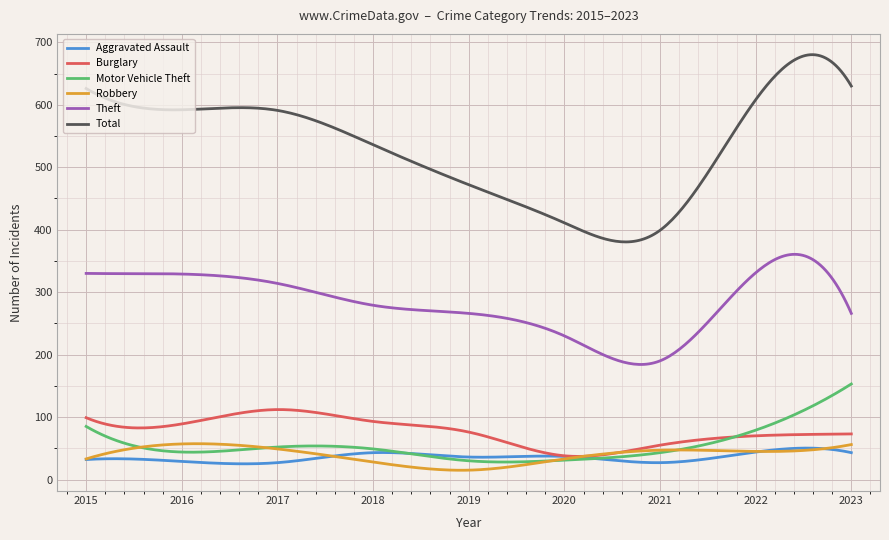

How many times do Motor Vehicle Theft and Aggravated Assault cross each other?

2